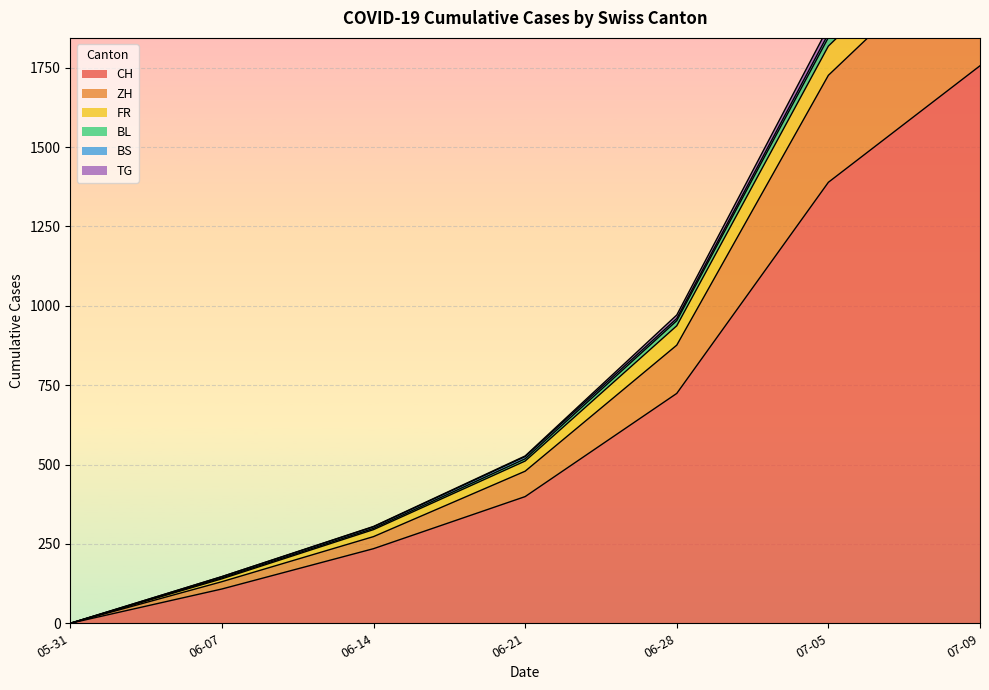

At which label does CH reach its minimum?

05-31